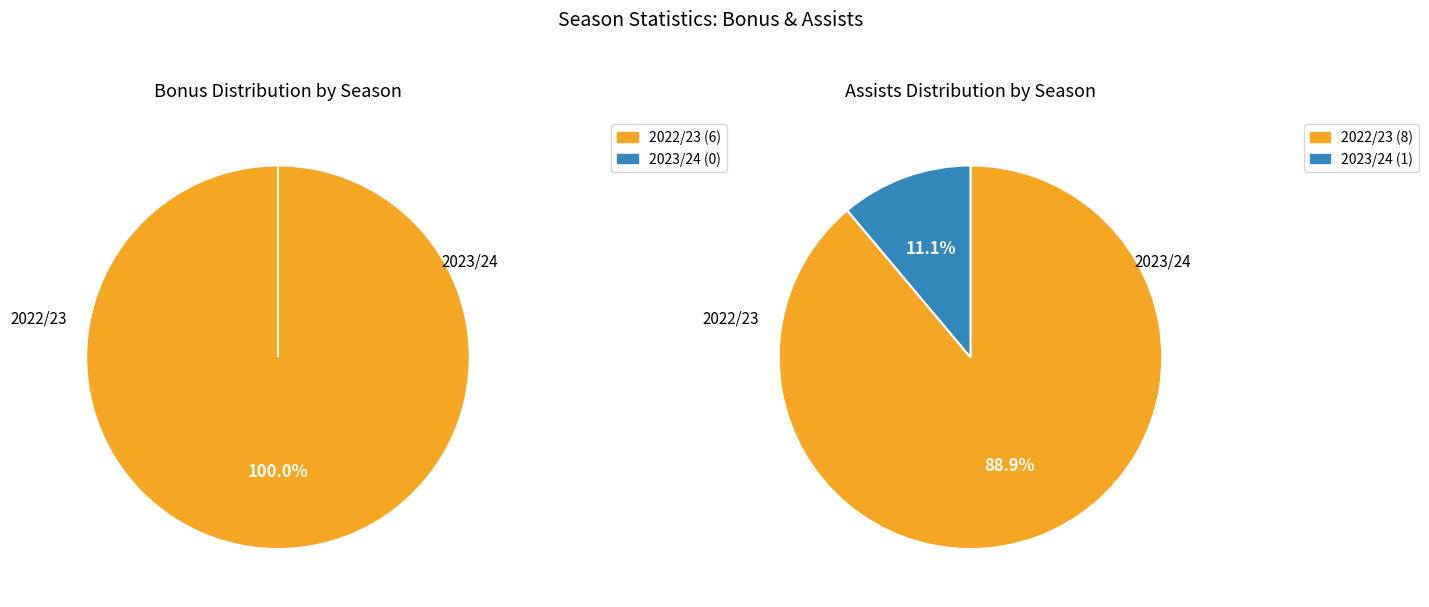

Is there a majority slice in this chart?

Yes